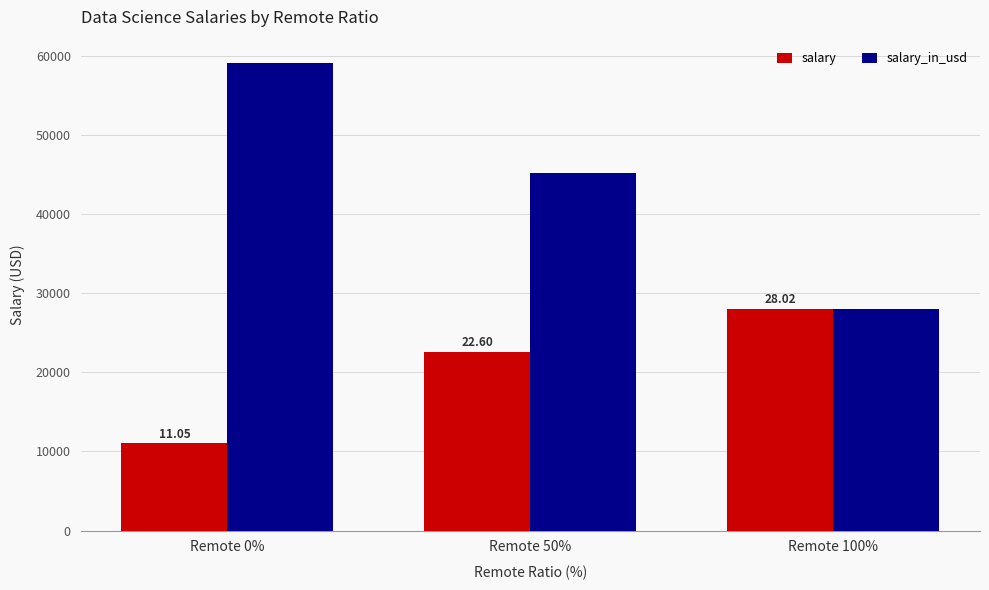

The value of salary at Remote 100% is 28016. True or false?

True